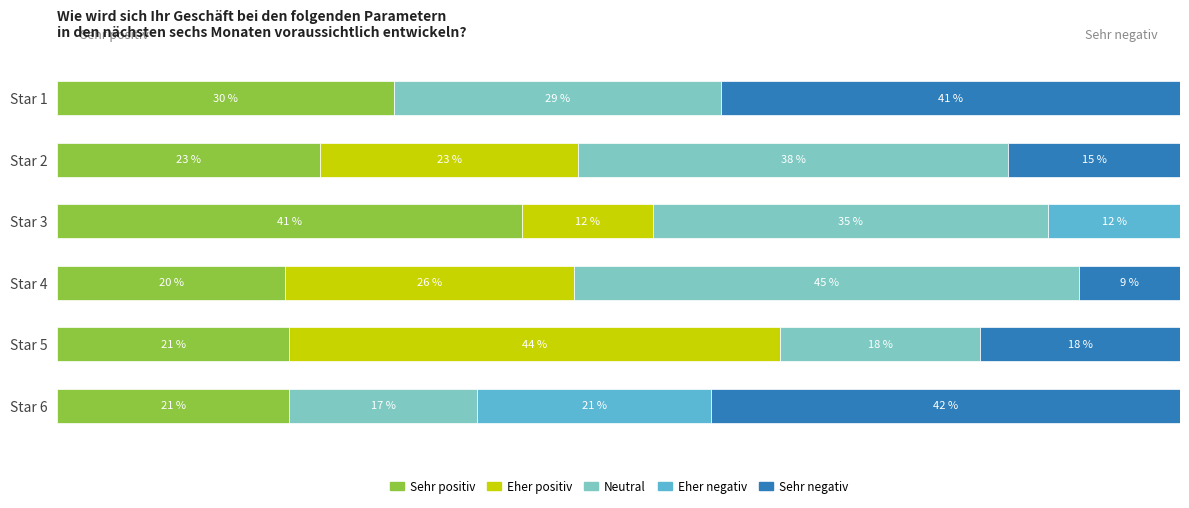

How many data points does each series have?

6